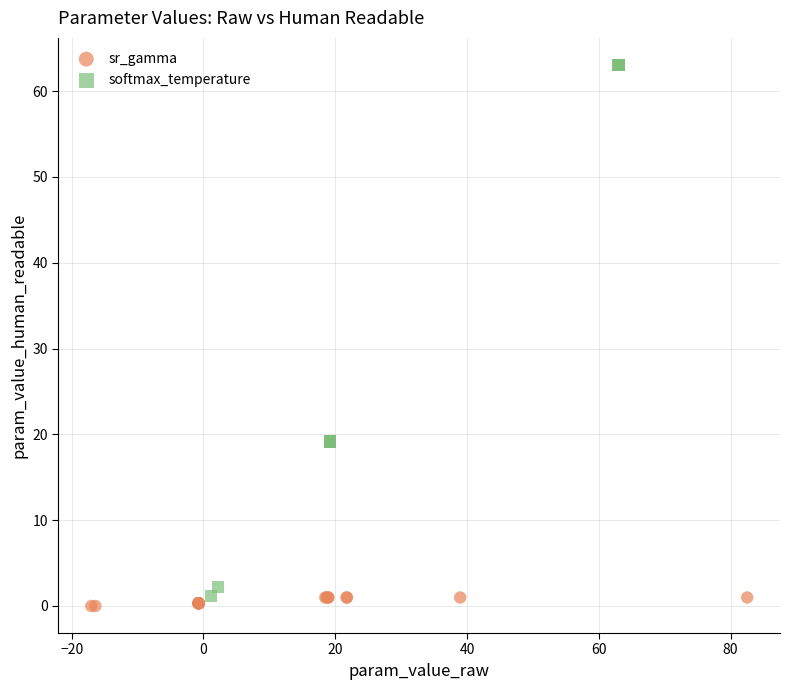

What are all the series names shown in the legend?

sr_gamma, softmax_temperature